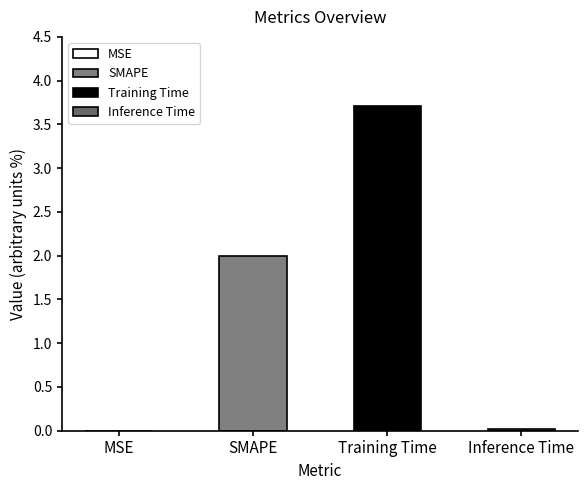

What is the difference between the maximum and minimum values?

3.7